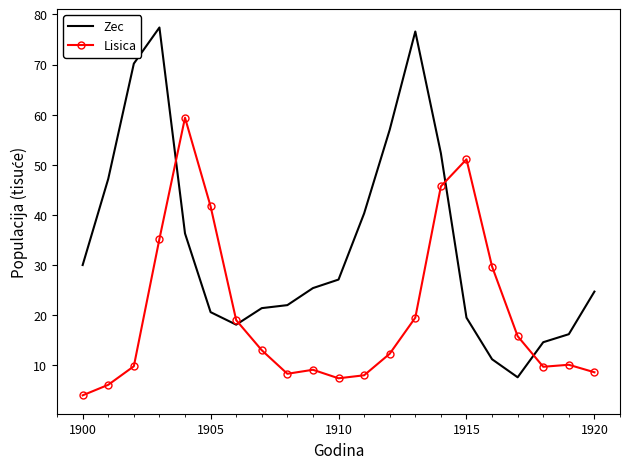

Which series has the largest total across all categories?

Zec